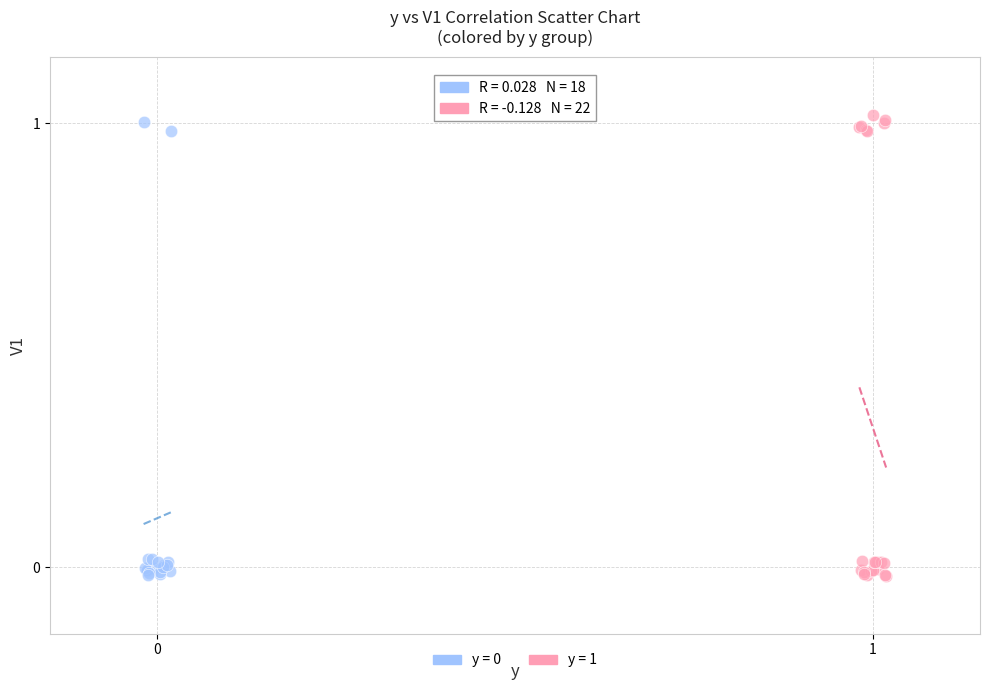

Which series has the widest spread of Y values?

y = 1